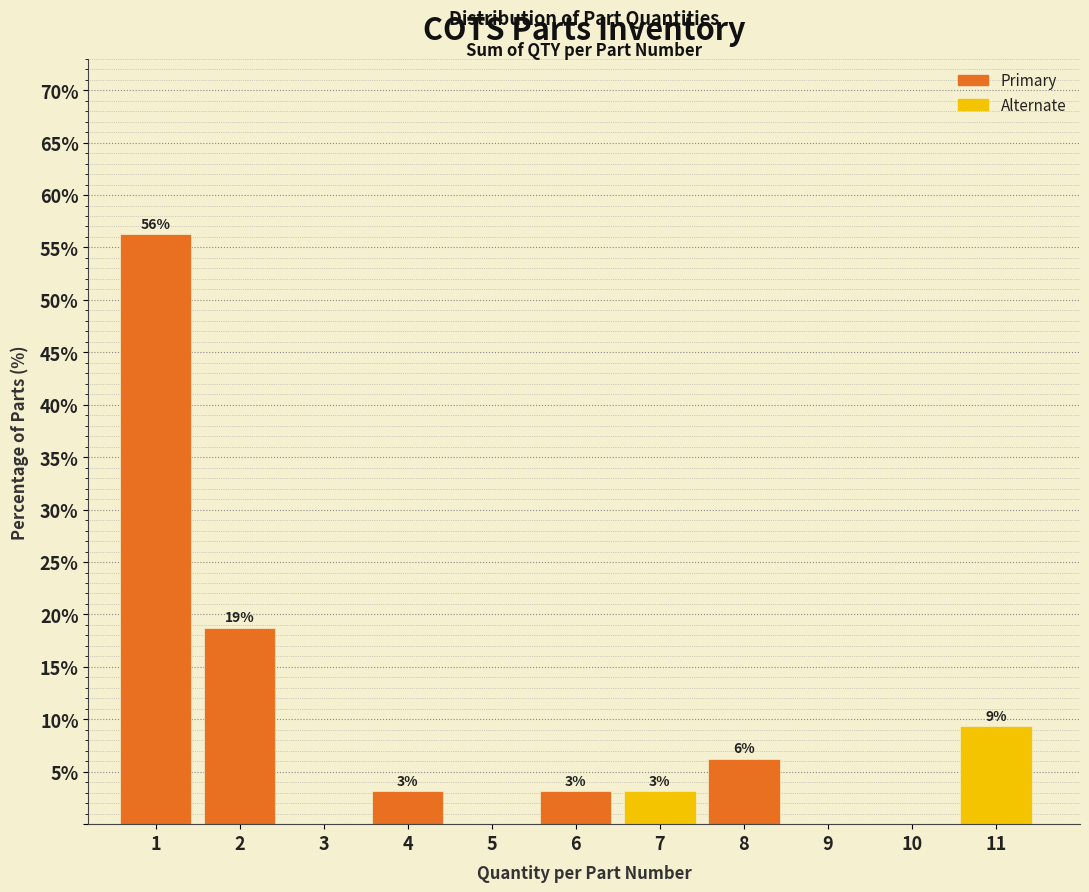

Are the bars horizontal?

No